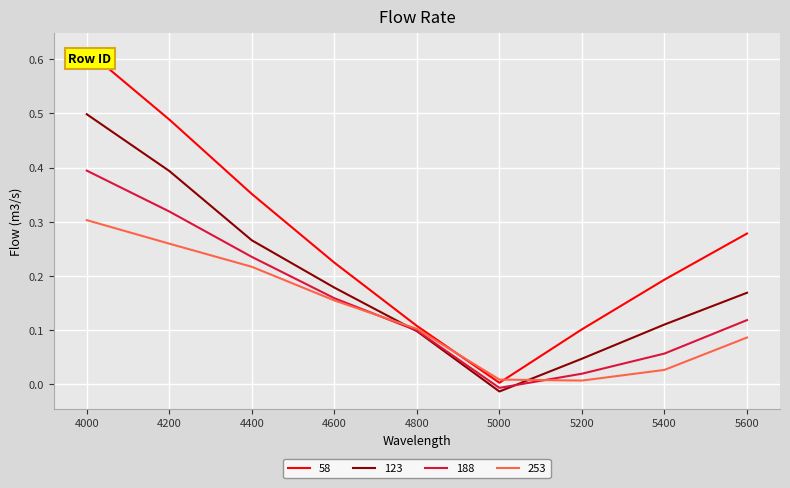

The 253 series shows 0.0 at 4800. True or false?

False